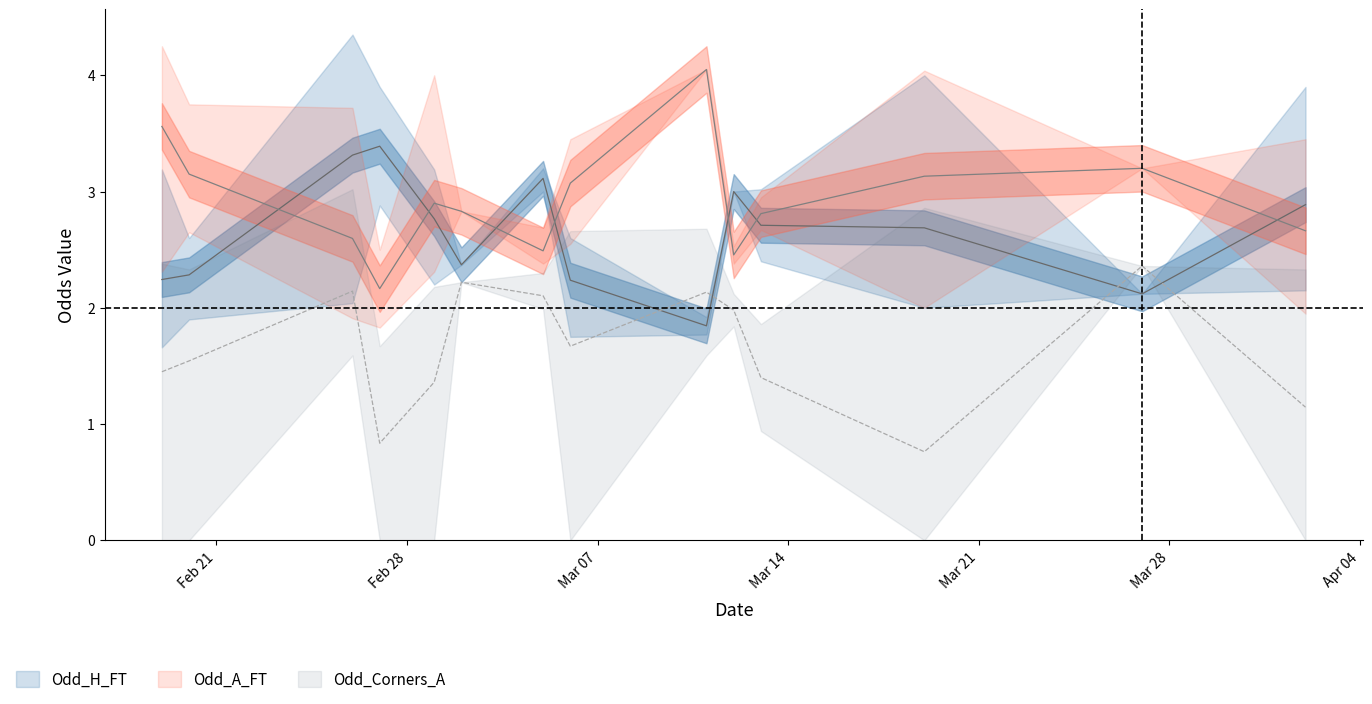

At how many categories does at least one series exceed 4?

3